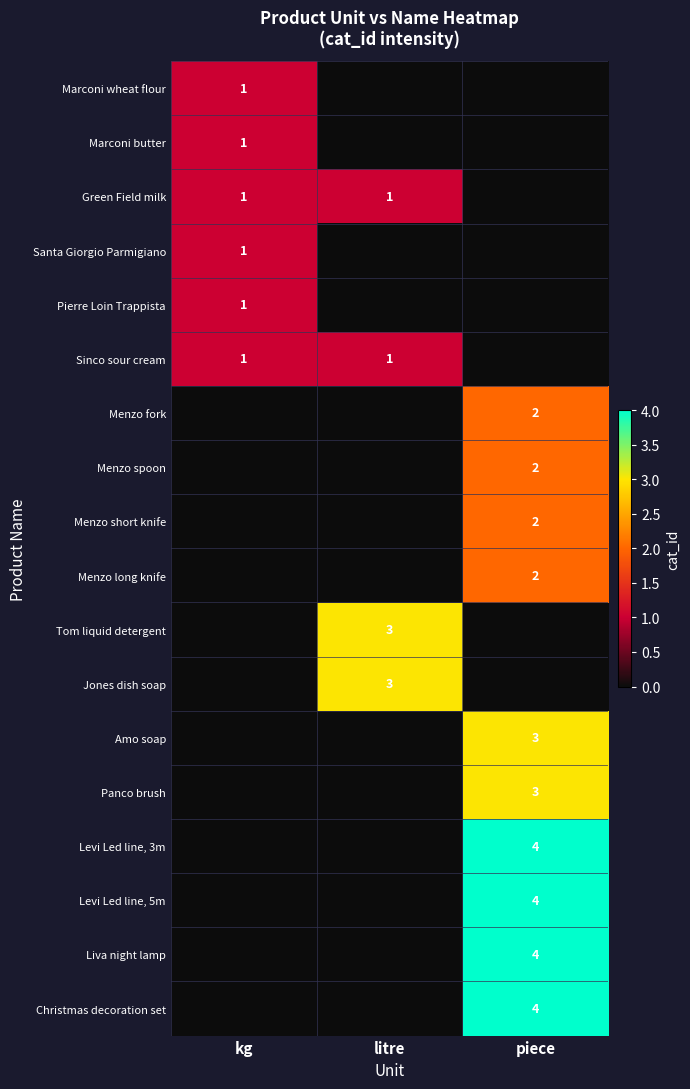

The Levi Led line, 5m series shows 6 at piece. True or false?

False